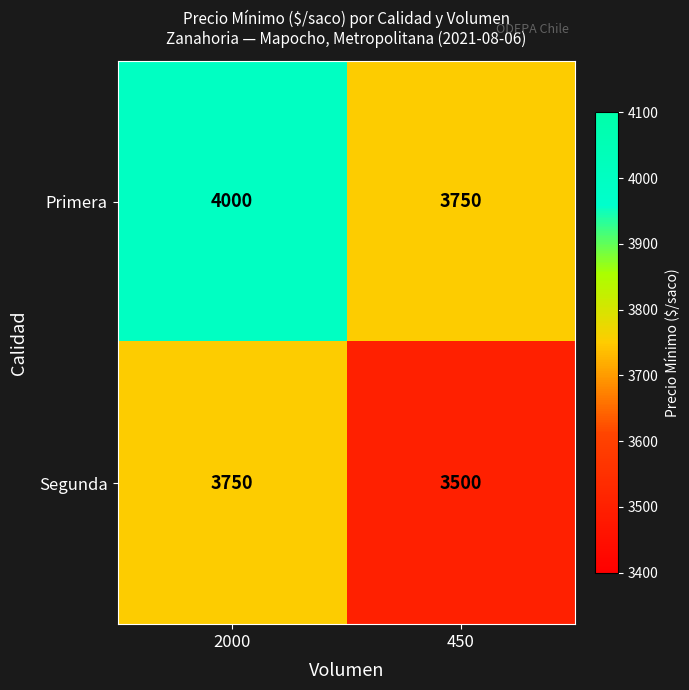

What is the total value across all series at 450?

7250